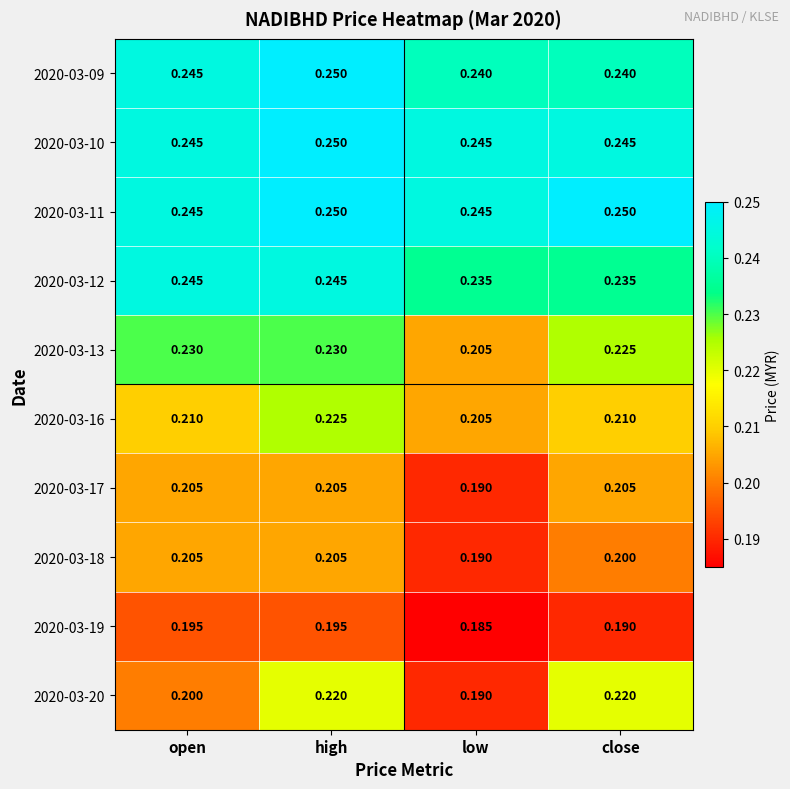

Count the number of categories in the chart.

4